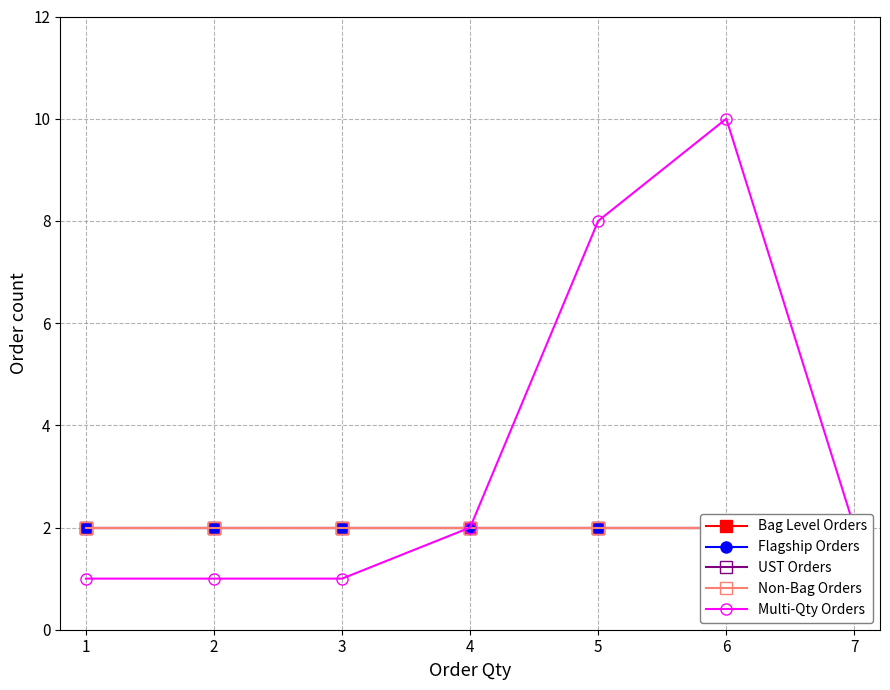

True or false: Multi-Qty Orders has a value of 2 at 4.

True